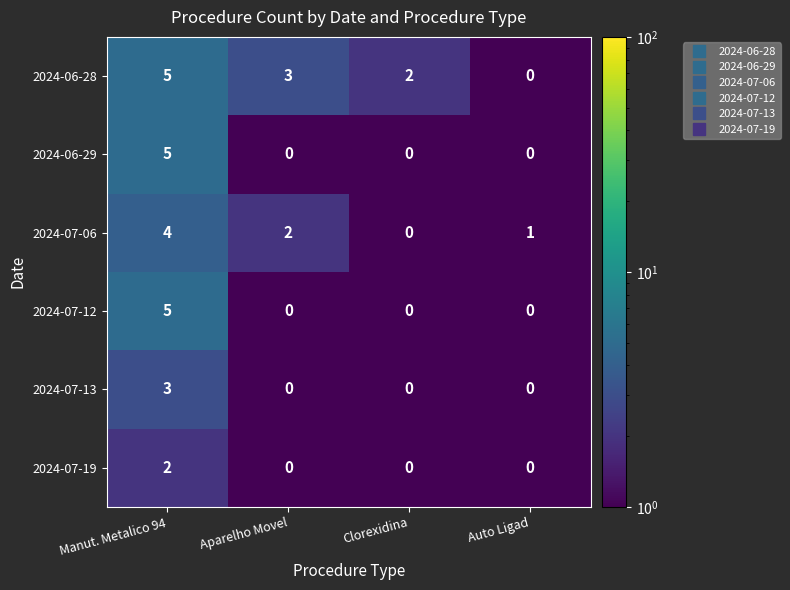

The 2024-07-06 series shows 5 at Manut. Metalico 94. True or false?

False